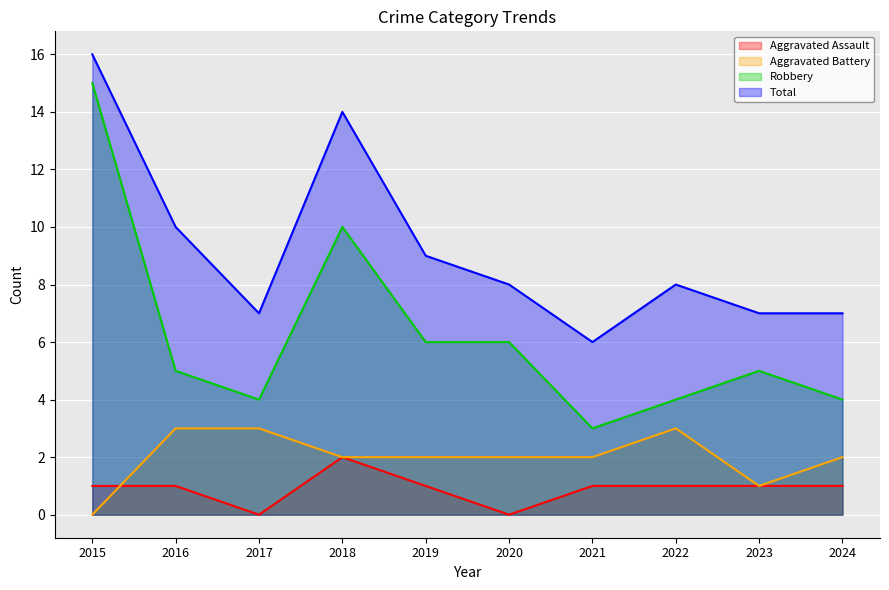

Between 2021 and 2019, which is larger?

2021